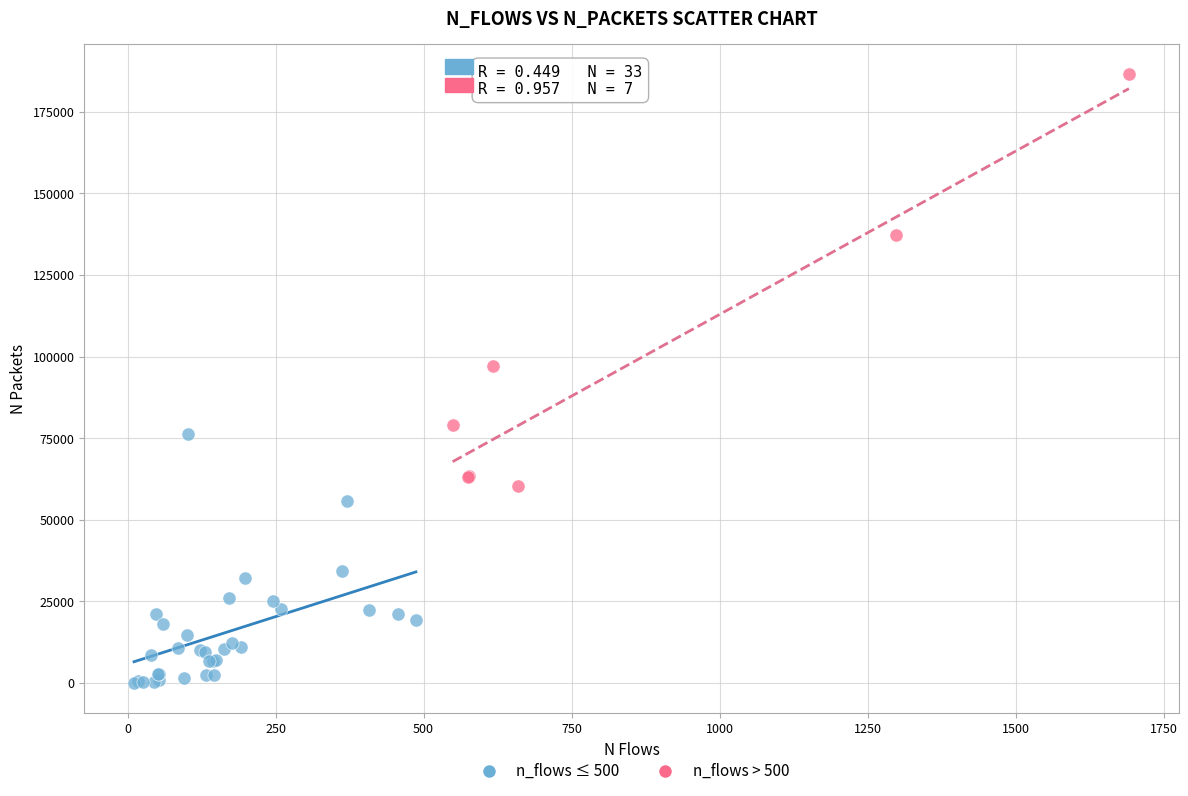

Which series has the widest spread of Y values?

n_flows > 500